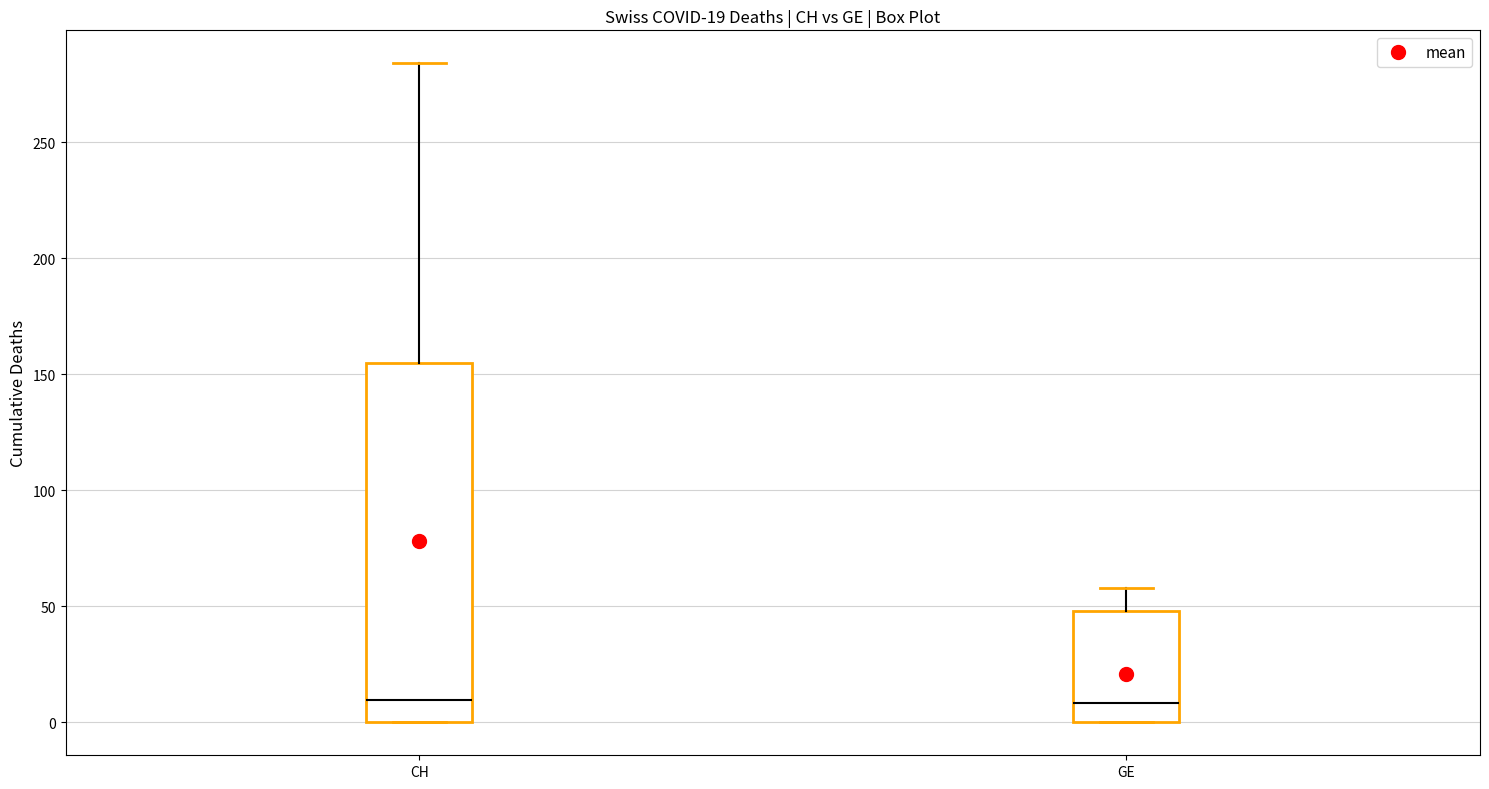

Which box is the tallest, from its lower edge to its upper edge?

CH